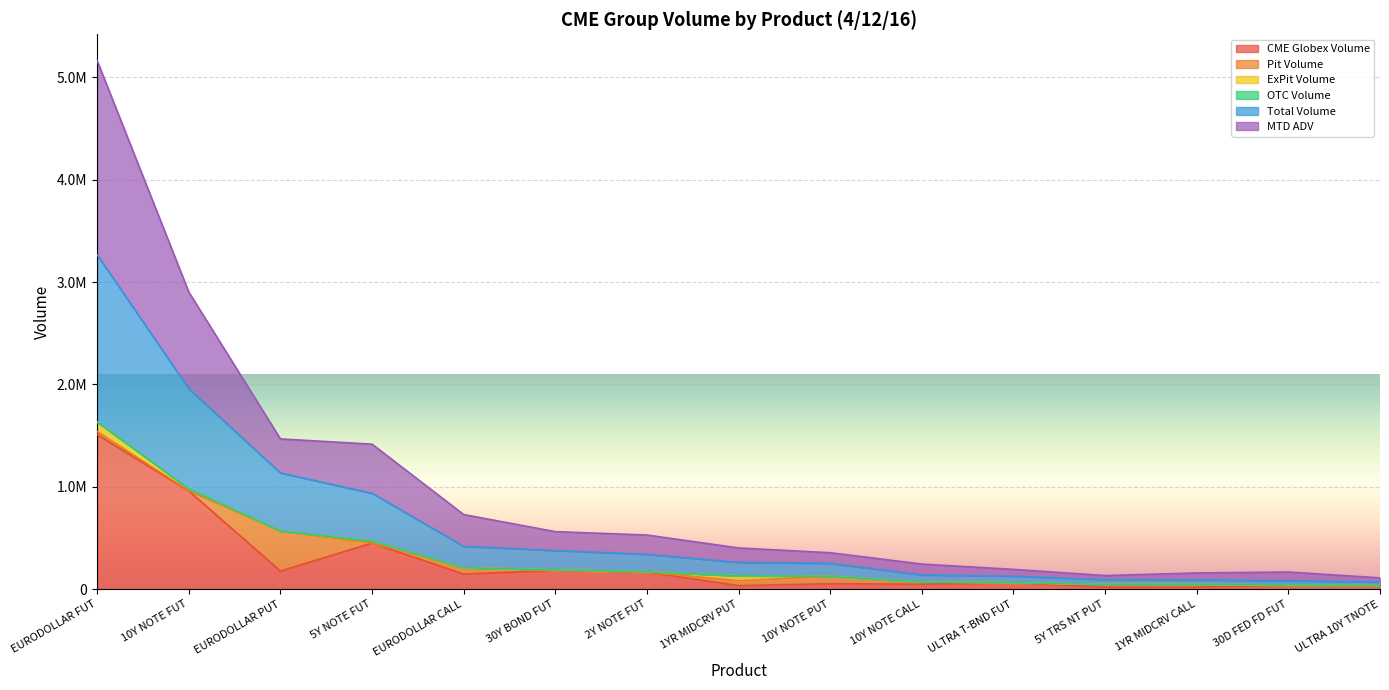

How many data points in CME Globex Volume are less than 60866?

7